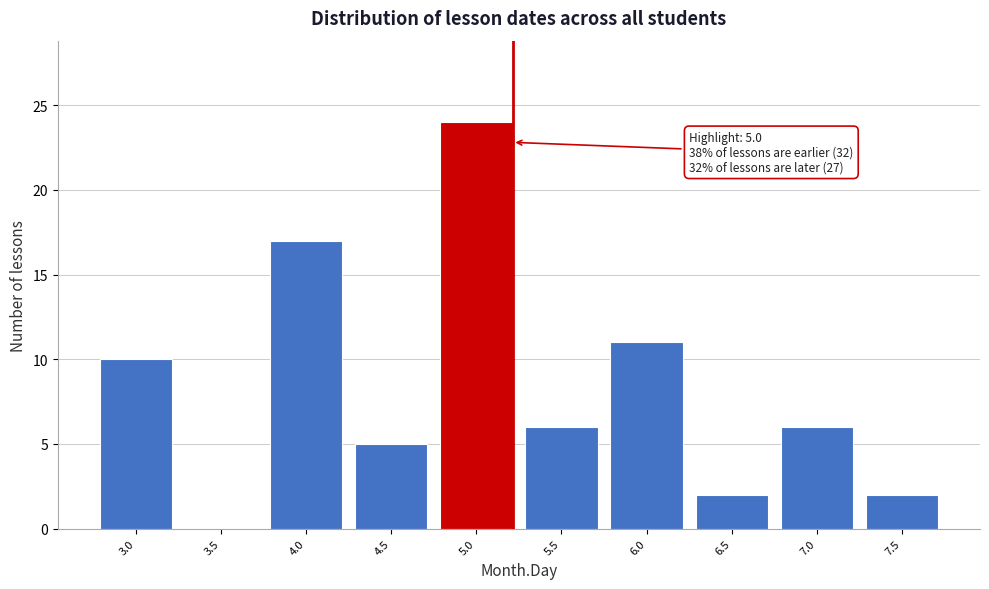

Reading left to right, what are all the values shown in this chart?

3.0=10	3.5=0	4.0=17	4.5=5	5.0=24	5.5=6	6.0=11	6.5=2	7.0=6	7.5=2